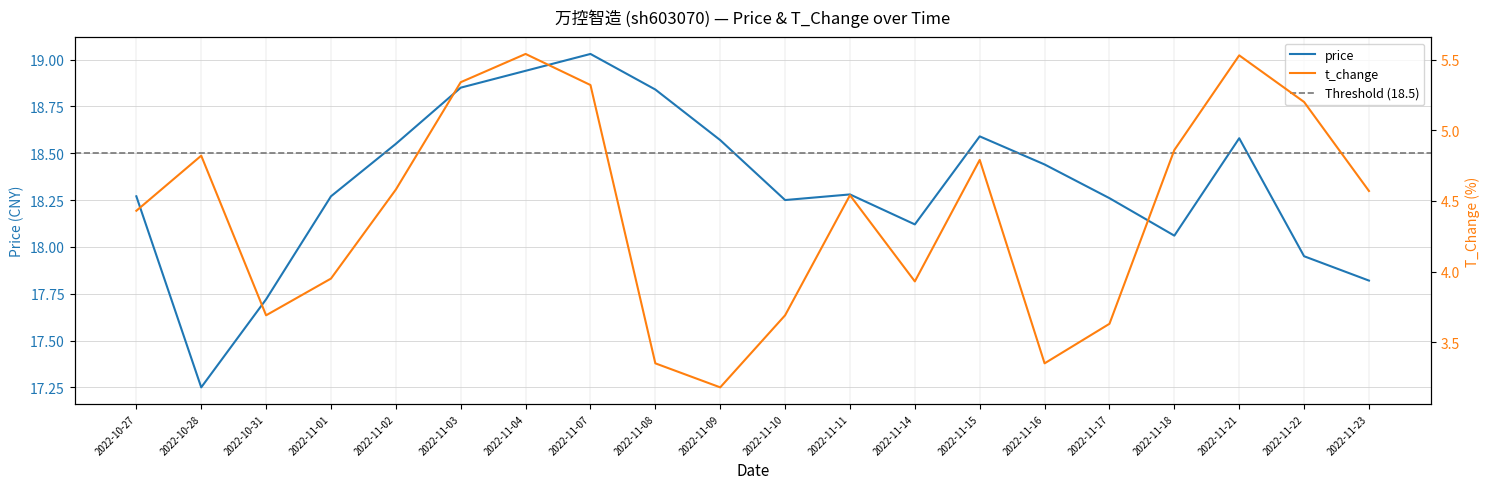

Which label corresponds to the largest value in the chart?

2022-11-07